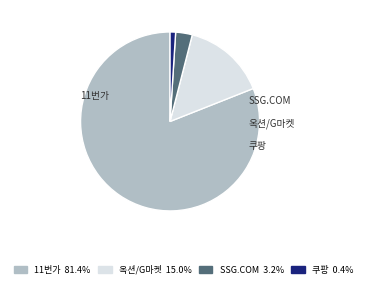

How many segments does this pie chart have?

4